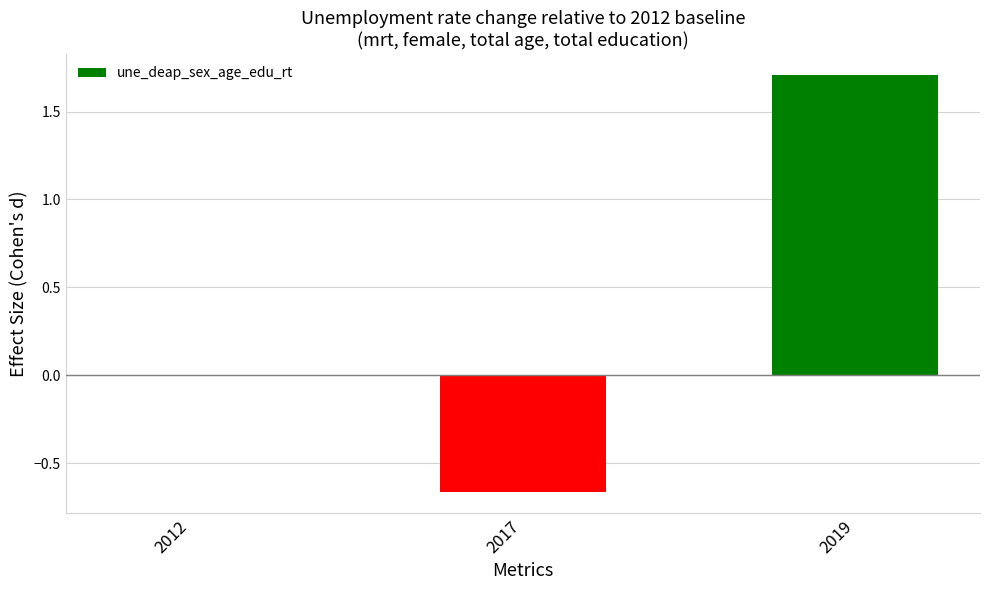

What is the greatest value displayed?

1.7